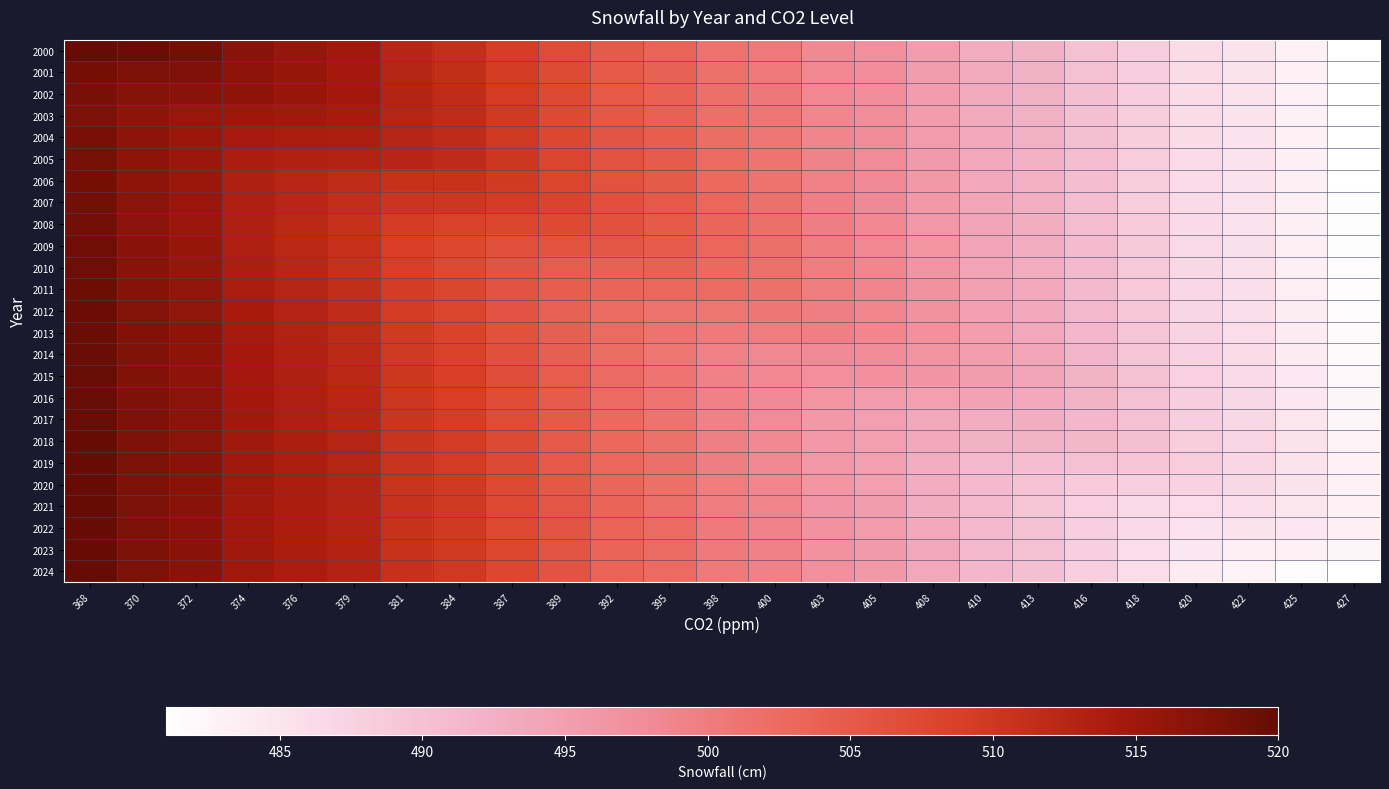

List the series in order of their peak value, highest first.

2000, 2024, 2023, 2022, 2021, 2020, 2019, 2018, 2017, 2016, 2015, 2014, 2013, 2012, 2011, 2010, 2009, 2008, 2007, 2001, 2006, 2005, 2002, 2004, 2003